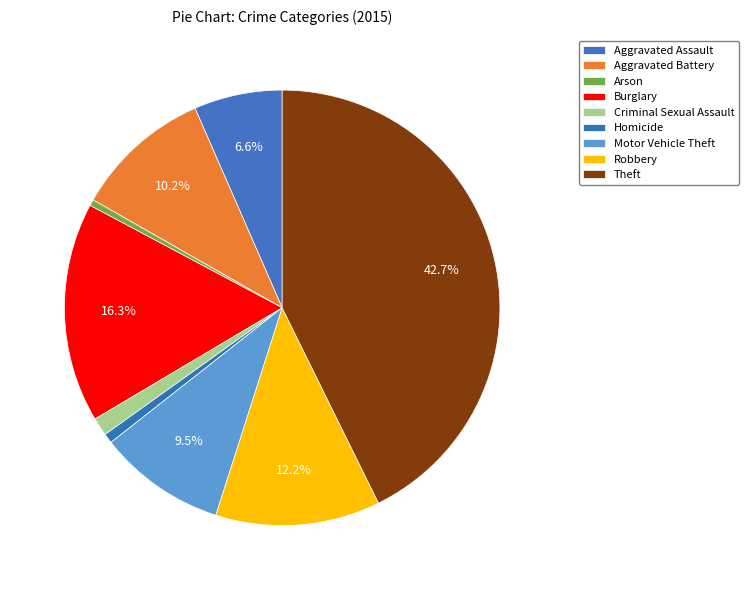

Count the number of slices in the pie.

9